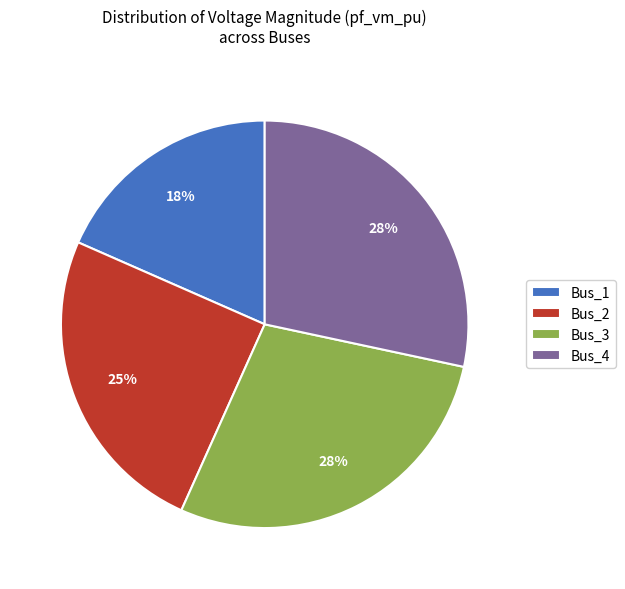

What is the smallest slice in the pie chart?

Bus_1